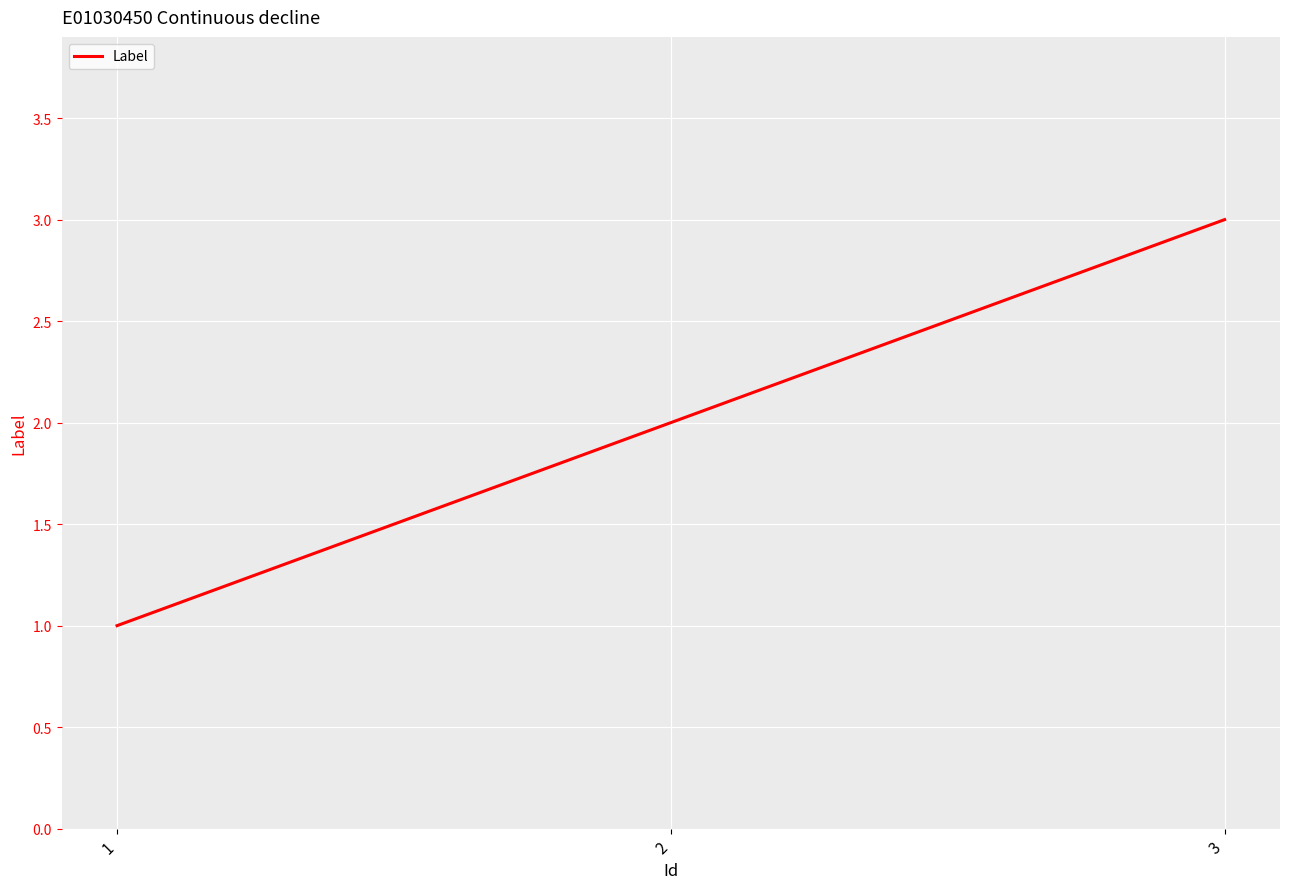

How many values are between 1 and 3?

3